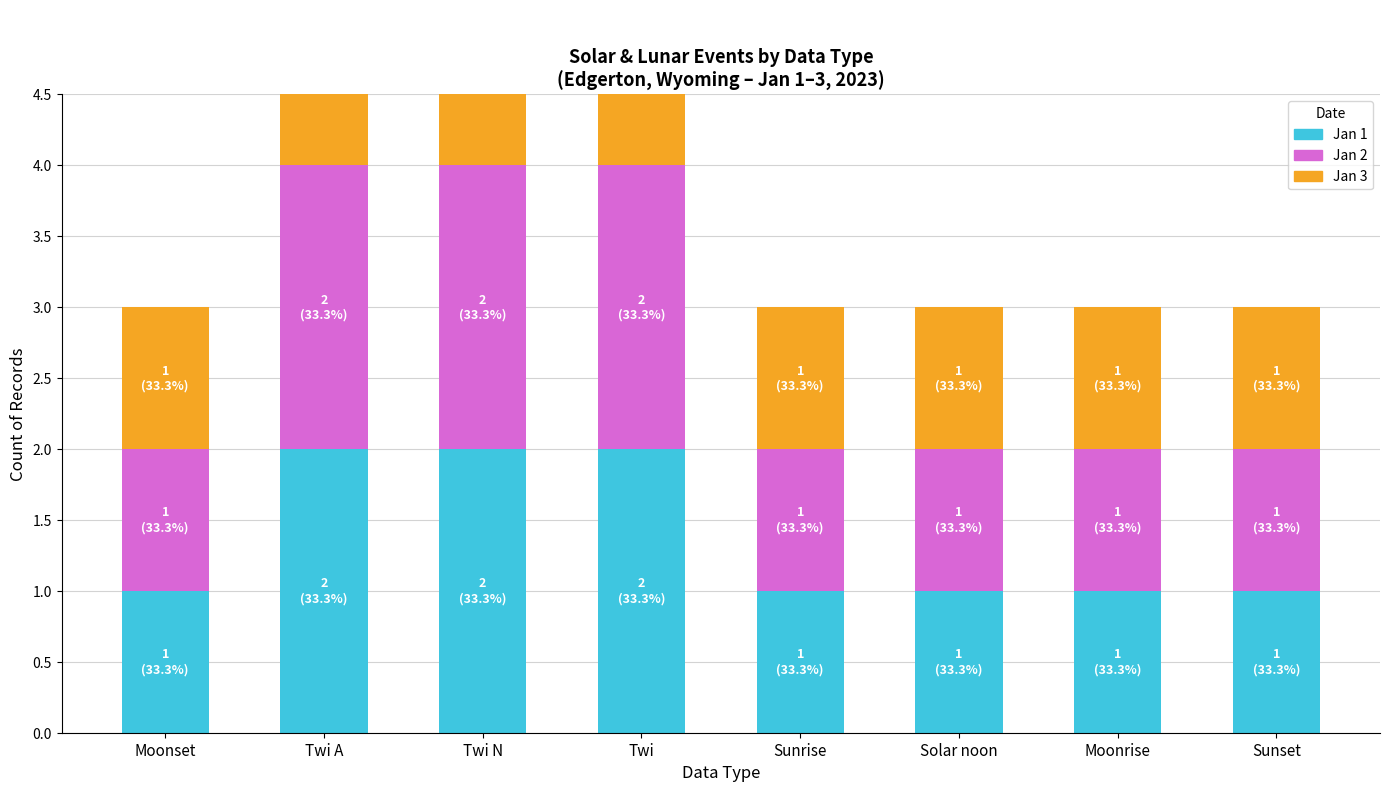

The value of Jan 2 at Solar noon is 1. True or false?

True